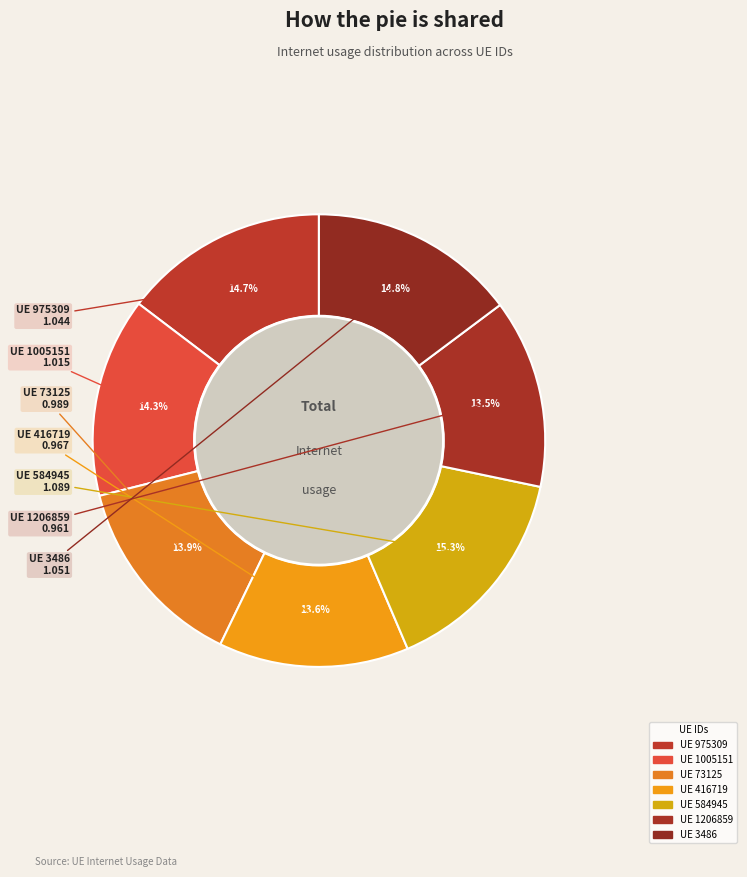

How many segments does this pie chart have?

7